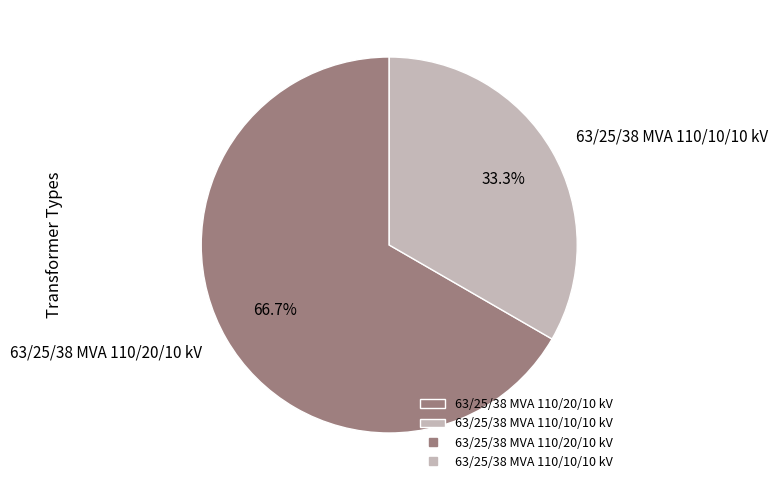

Which has a higher value, 63/25/38 MVA 110/10/10 kV or 63/25/38 MVA 110/20/10 kV?

63/25/38 MVA 110/20/10 kV